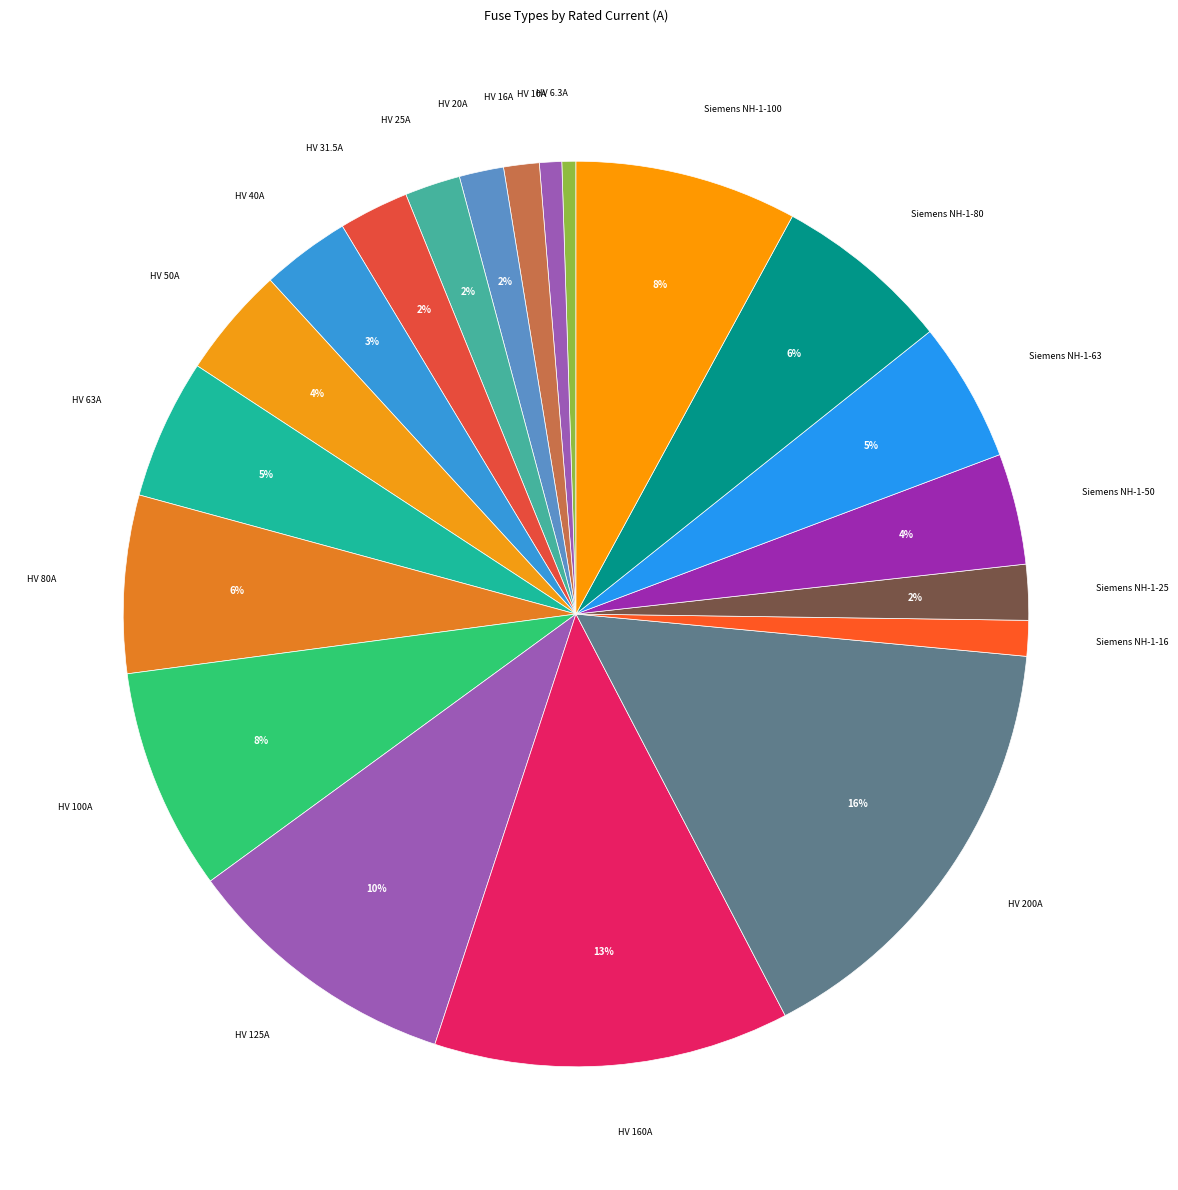

Count the number of slices in the pie.

20